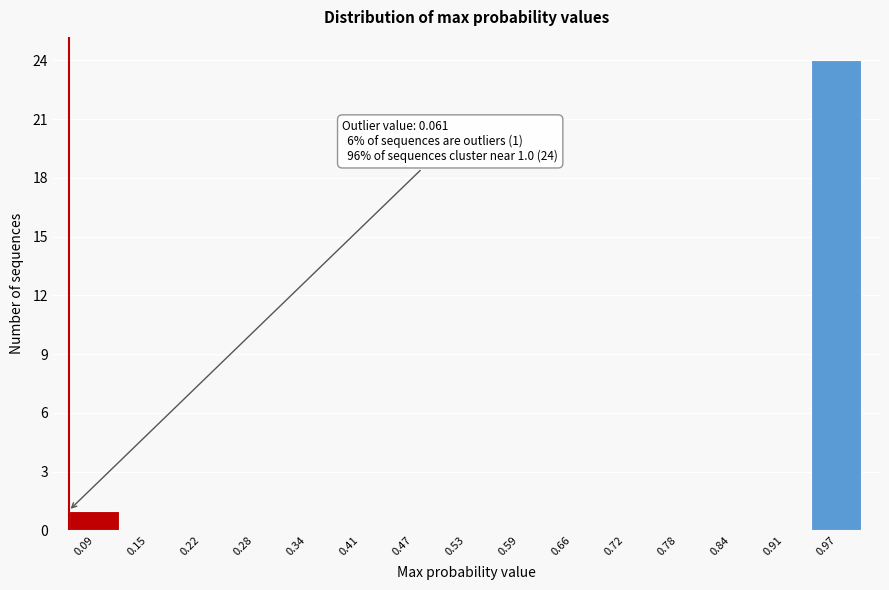

Which range on the x-axis has the tallest bar?

0.94 to 1.00